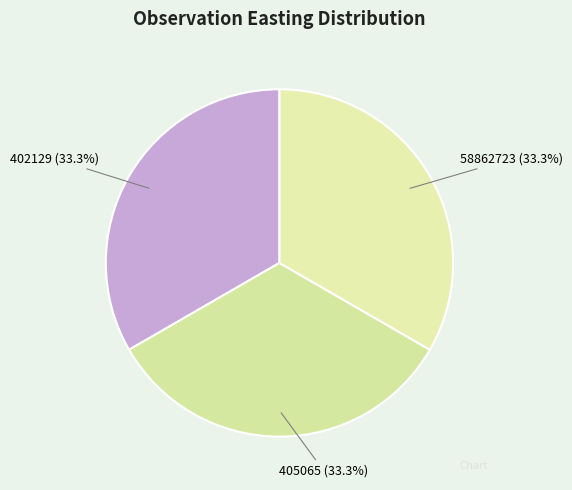

How many slices are in this pie chart?

3